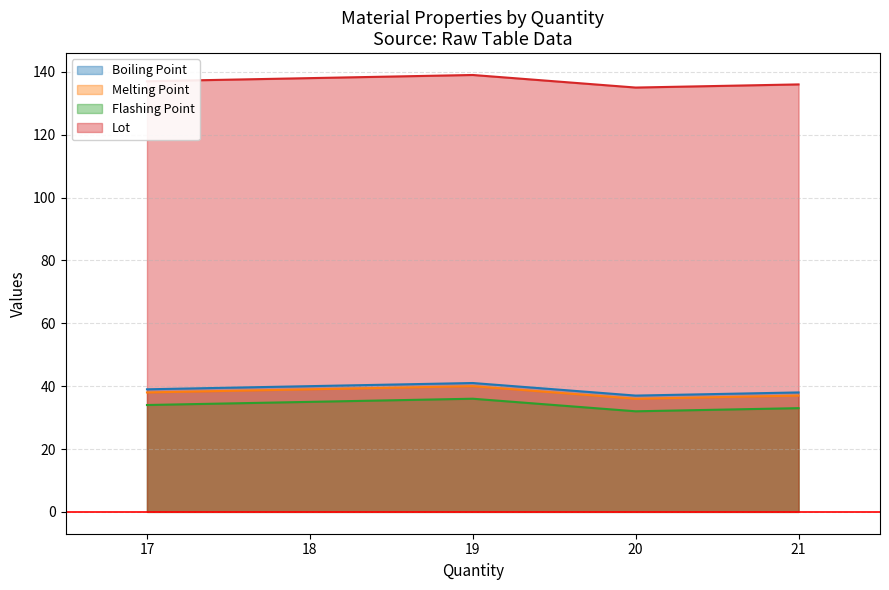

List the series in order of their peak value, lowest first.

Flashing Point, Melting Point, Boiling Point, Lot